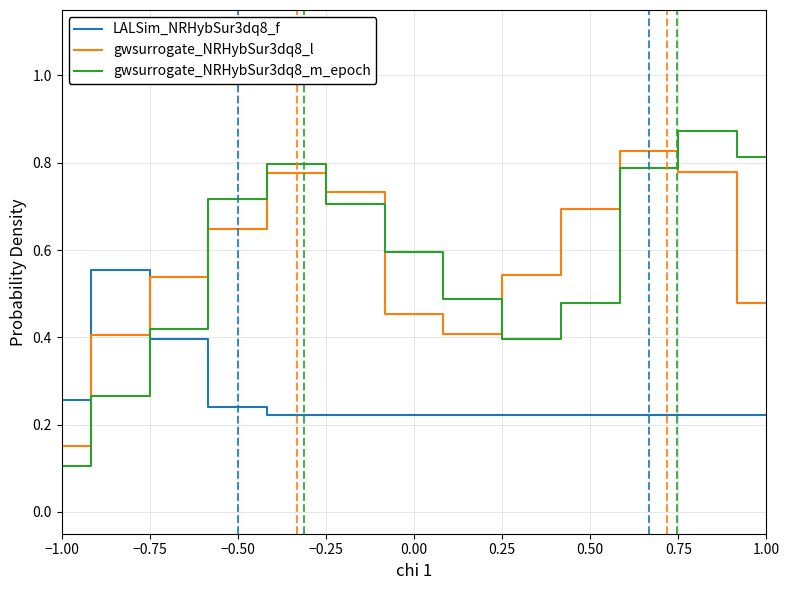

Which series has the widest spread of values?

gwsurrogate_NRHybSur3dq8_m_epoch